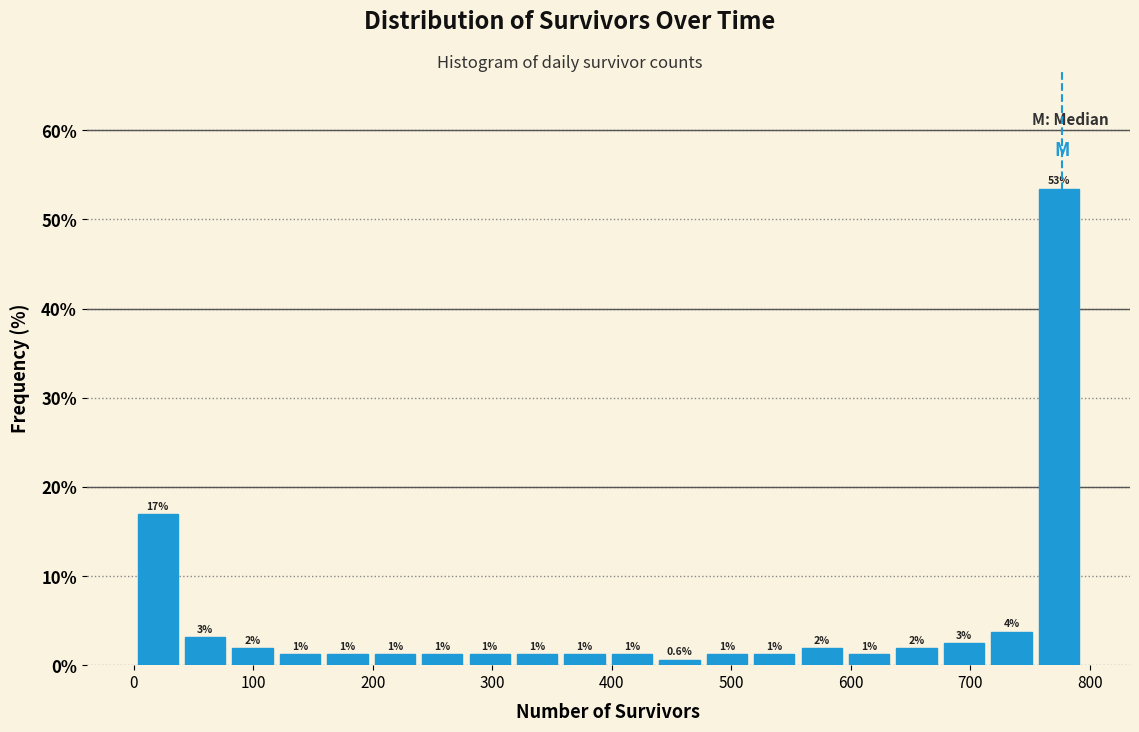

Read against the x-axis, roughly where is the centre of the tallest bar?

770